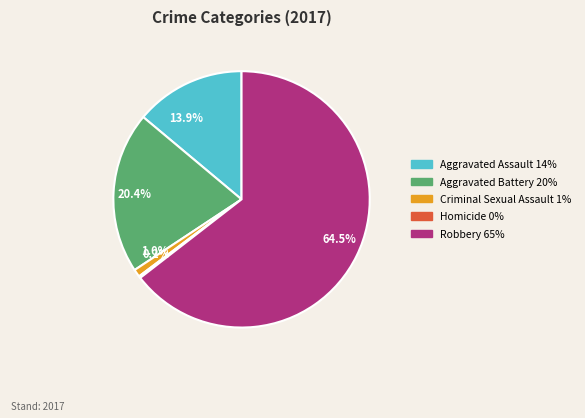

Which category accounts for the majority?

Robbery